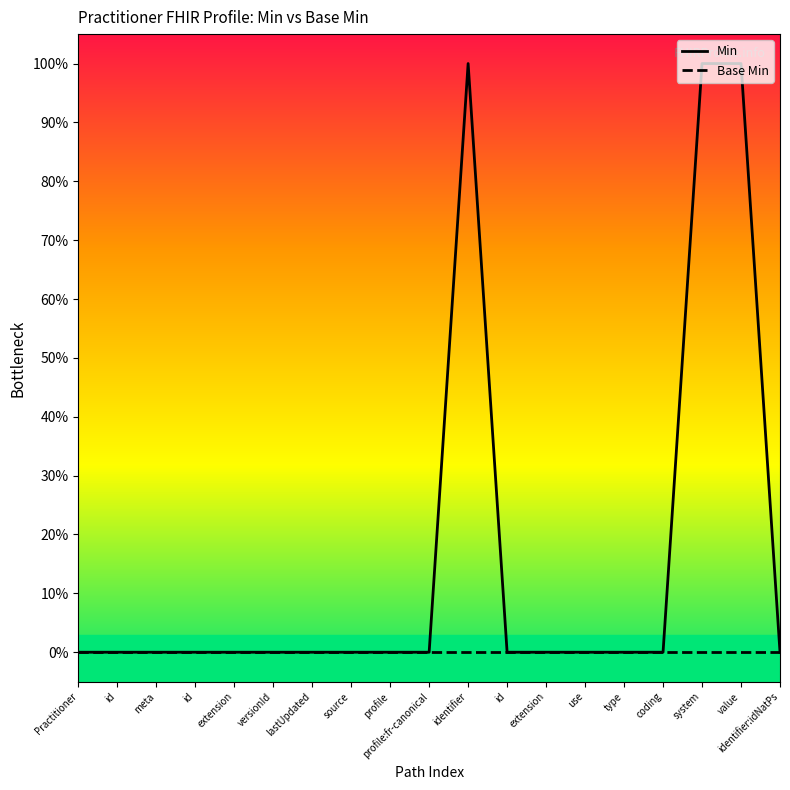

True or false: Base Min and Min intersect in this chart.

False